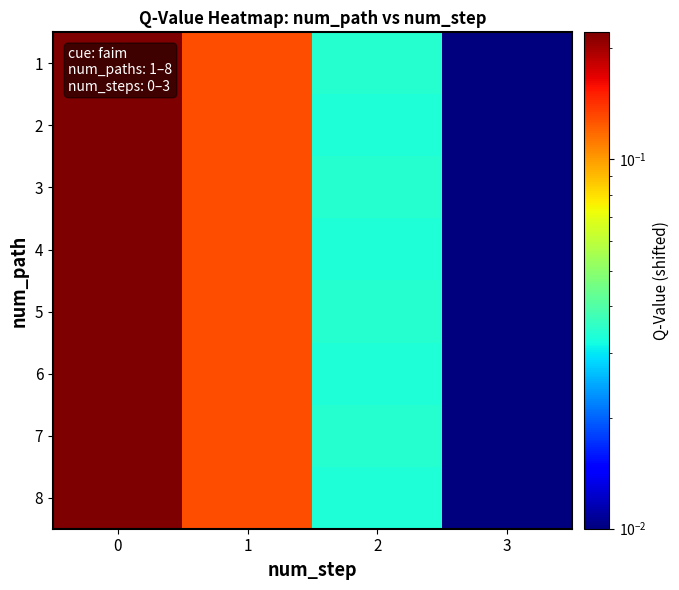

Between 3 and 1, which is larger?

1